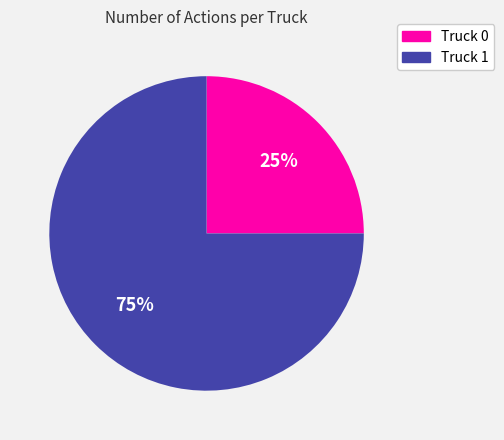

Do Truck 0 and Truck 1 together represent more than half of the pie?

Yes